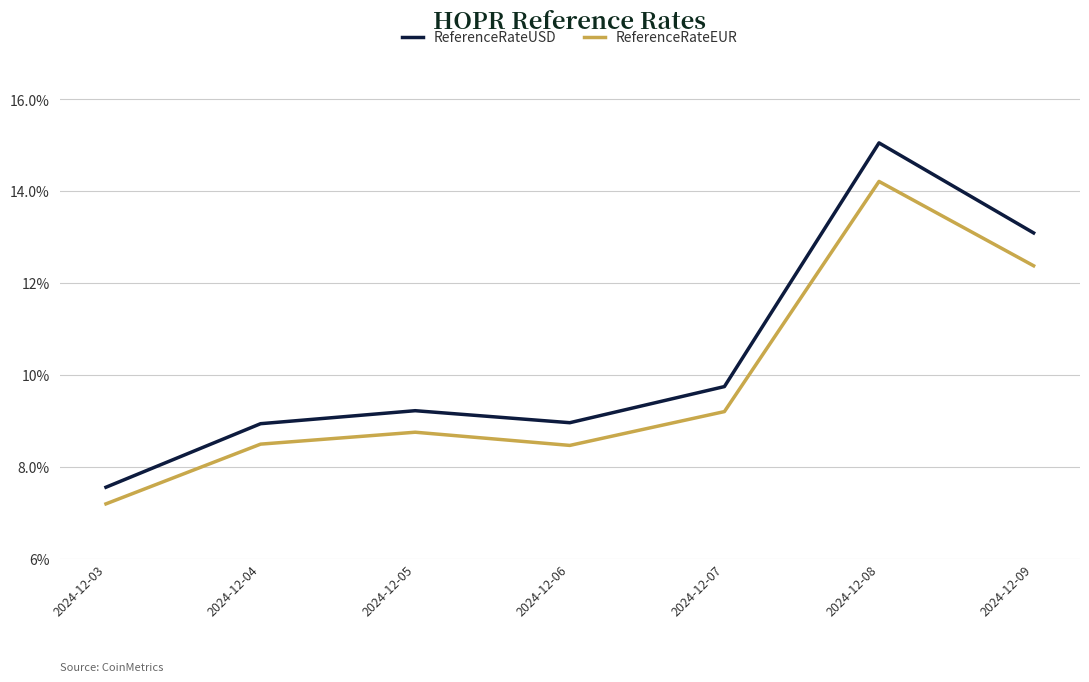

In ReferenceRateUSD, how many points are lower than both neighbors (excluding endpoints)?

1